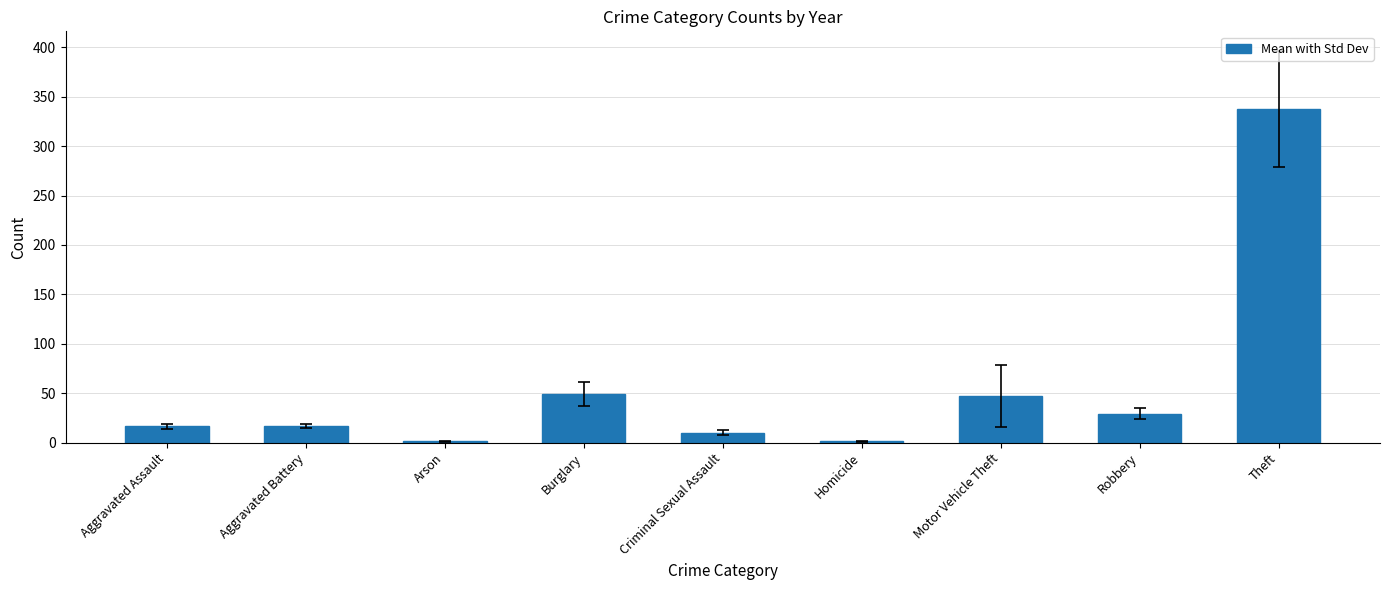

What is the greatest value displayed?

337.7